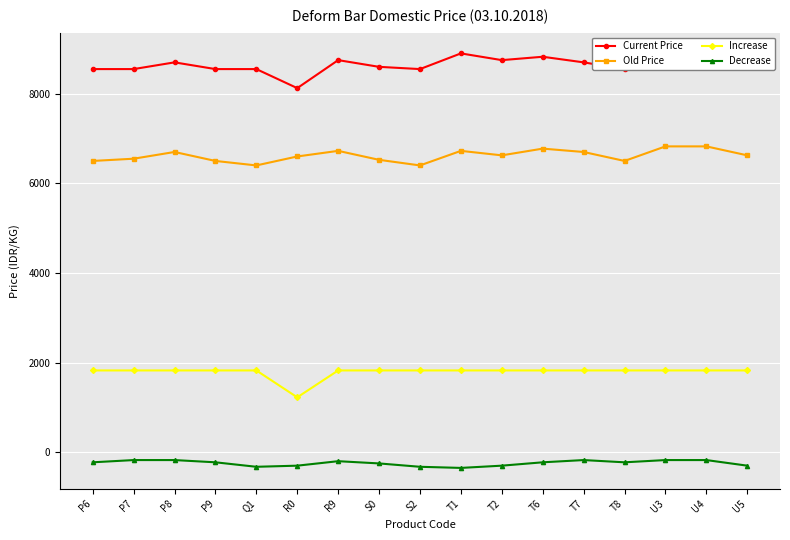

What is the spread (max minus min) of values at T6?

9050